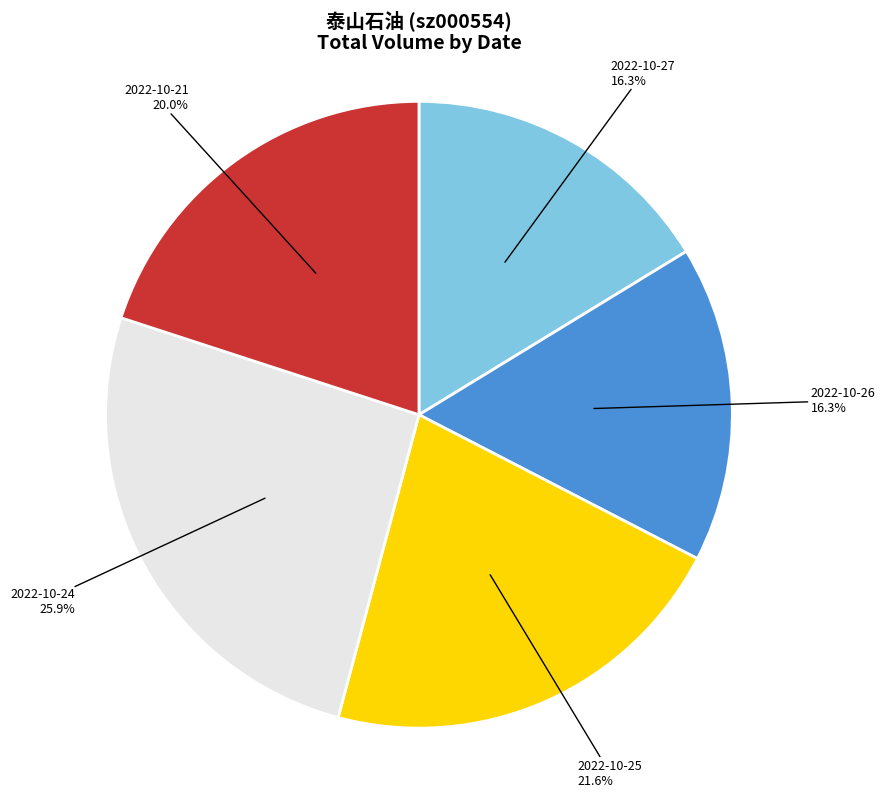

Is there any slice that represents more than half of the pie?

No